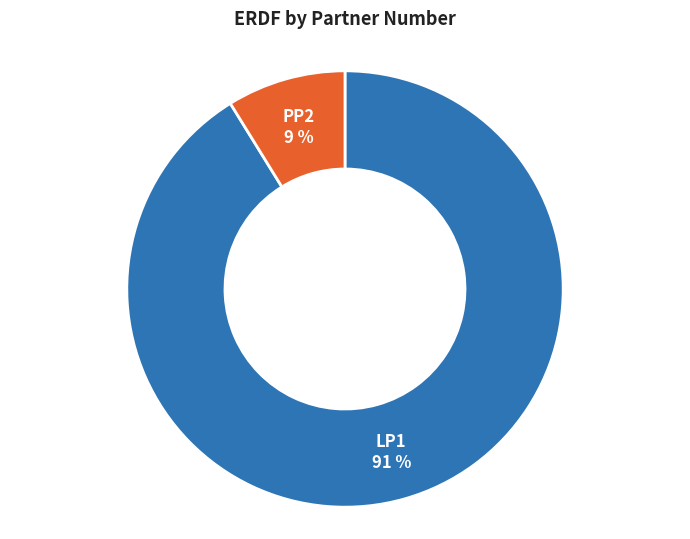

Which category accounts for the majority?

LP1